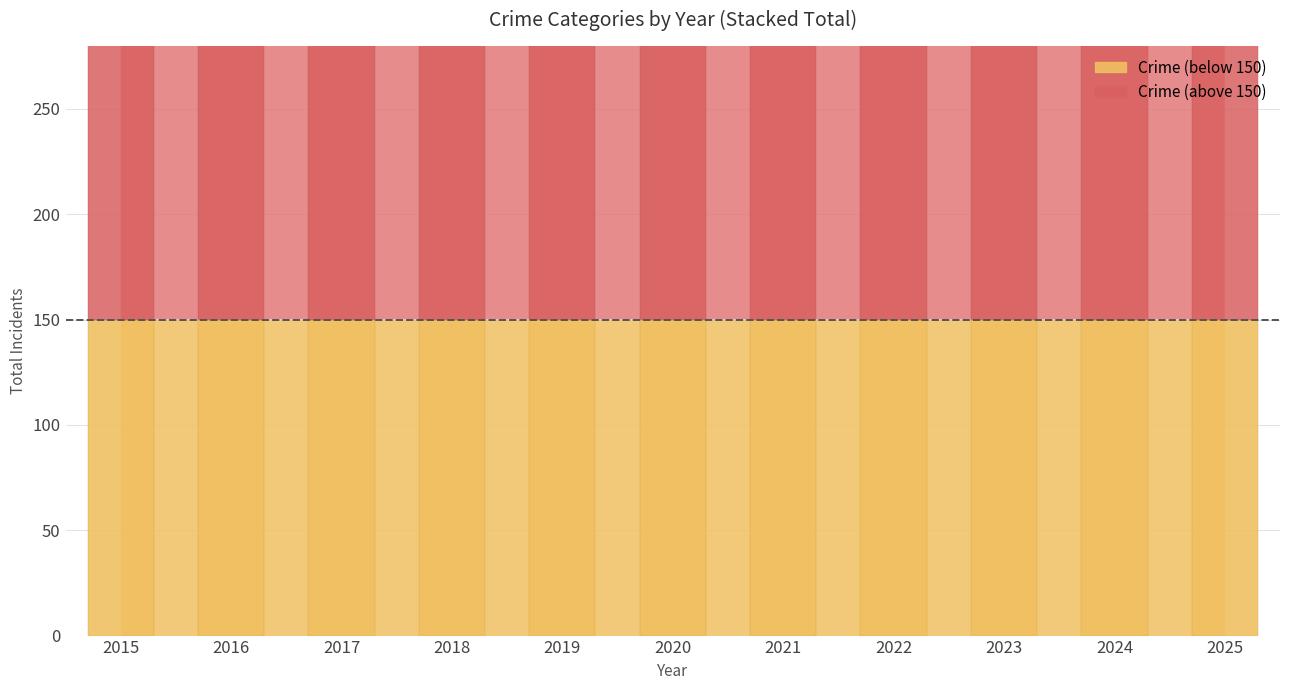

True or false: Aggravated Battery has a value of 52 at 2015.

False